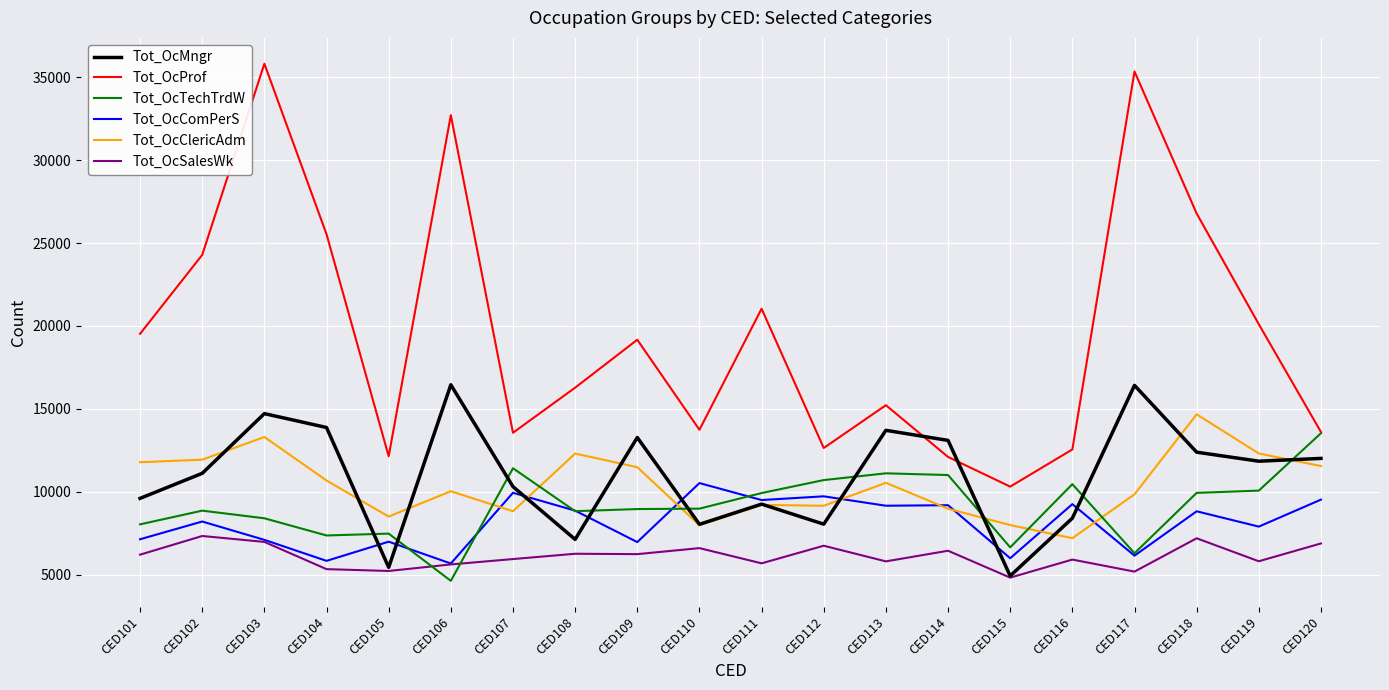

True or false: Tot_OcSalesWk has a value of 10033 at CED114.

False